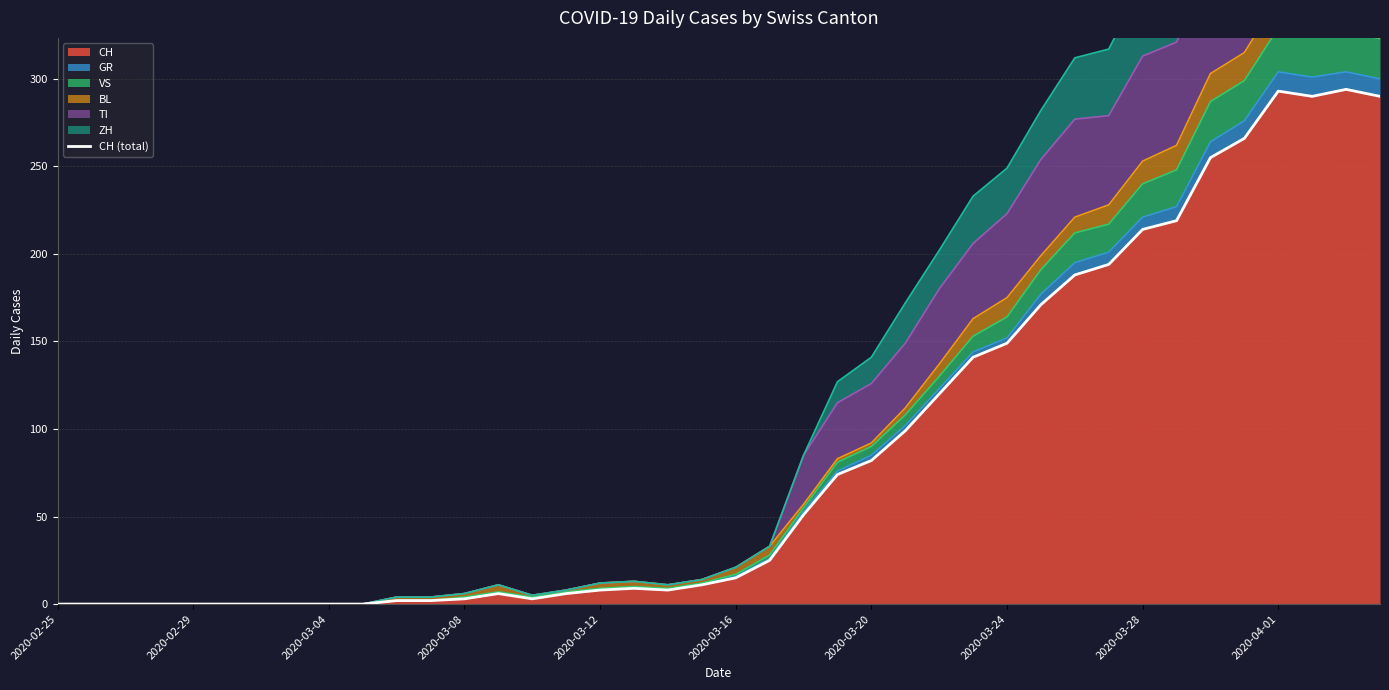

What is the difference between the maximum and second lowest values?

294